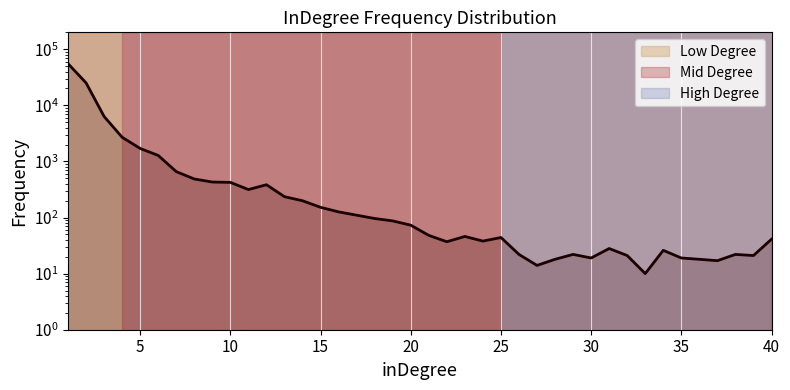

Where is the data nearest to the value 27599?

2